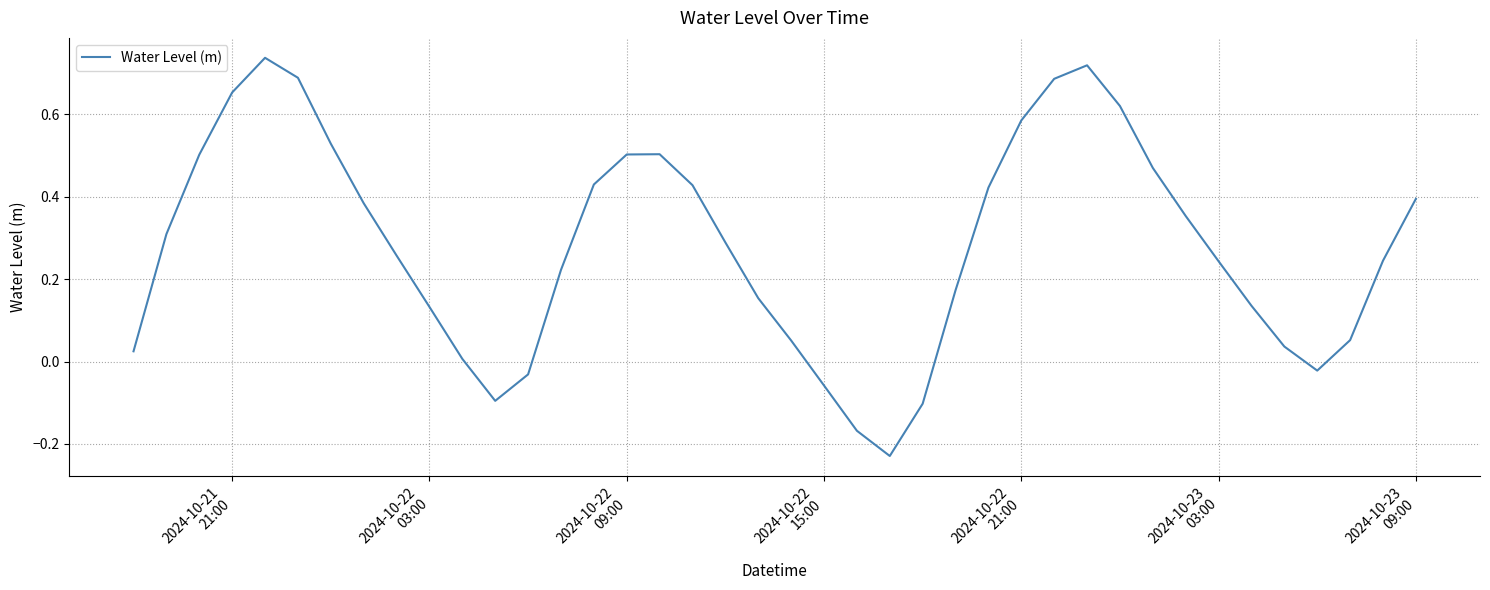

What is the difference between the maximum and minimum values?

1.0